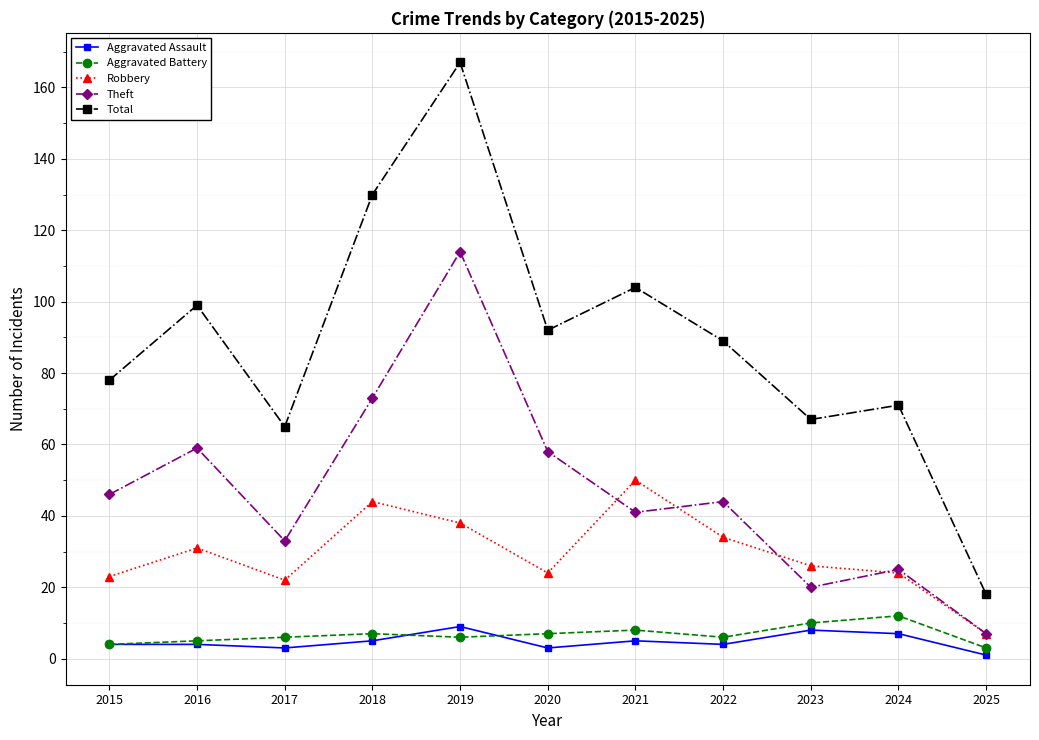

What is the spread (max minus min) of values at 2025?

17